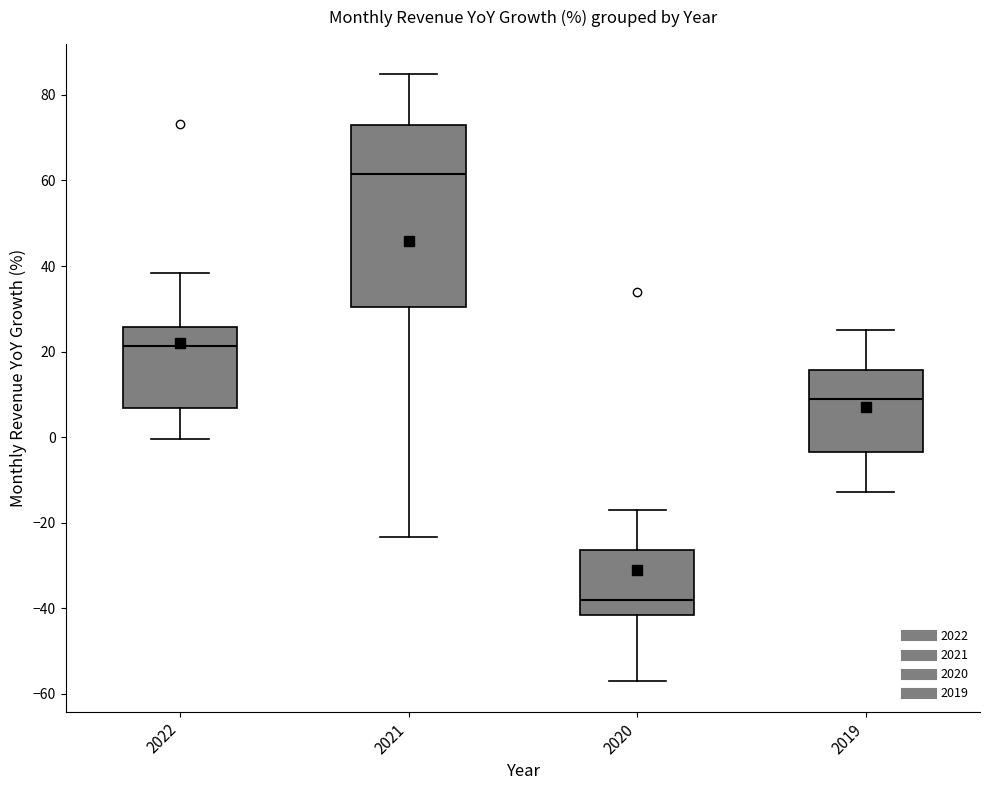

Reading left to right, read every box against the y-axis: the position of its median line, the range the box covers, and the ends of its whiskers. The values are not printed on the chart, so give them approximately, as read against the axis.

2022: median 22, box 6 to 26, whiskers 0 to 38
2021: median 62, box 30 to 72, whiskers -24 to 84
2020: median -38, box -42 to -26, whiskers -58 to -16
2019: median 10, box -4 to 16, whiskers -12 to 26